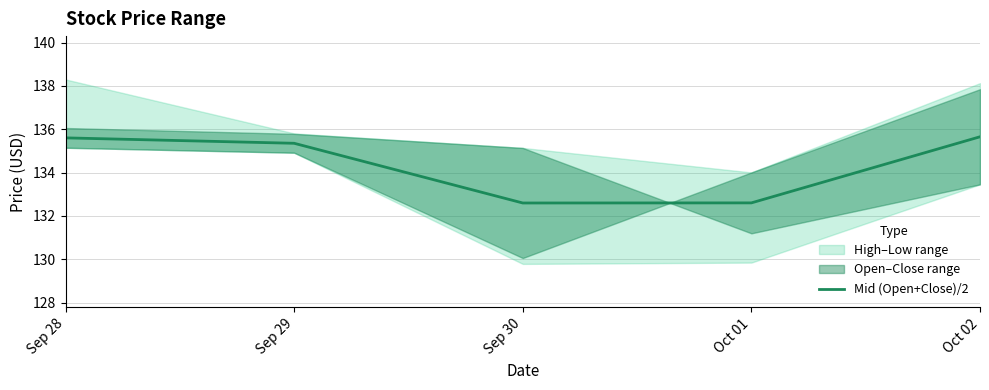

How many categories are shown in the chart?

5